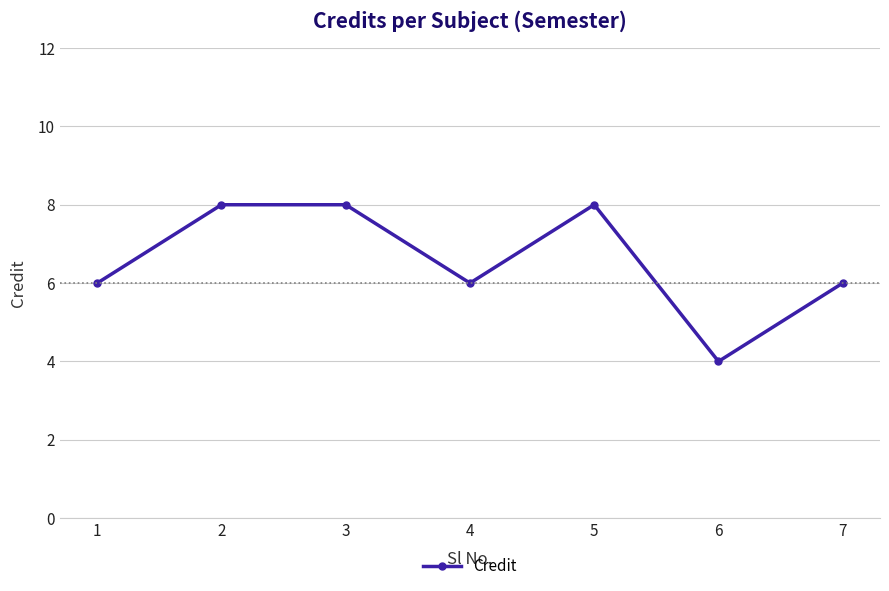

What is the sum of all values?

46